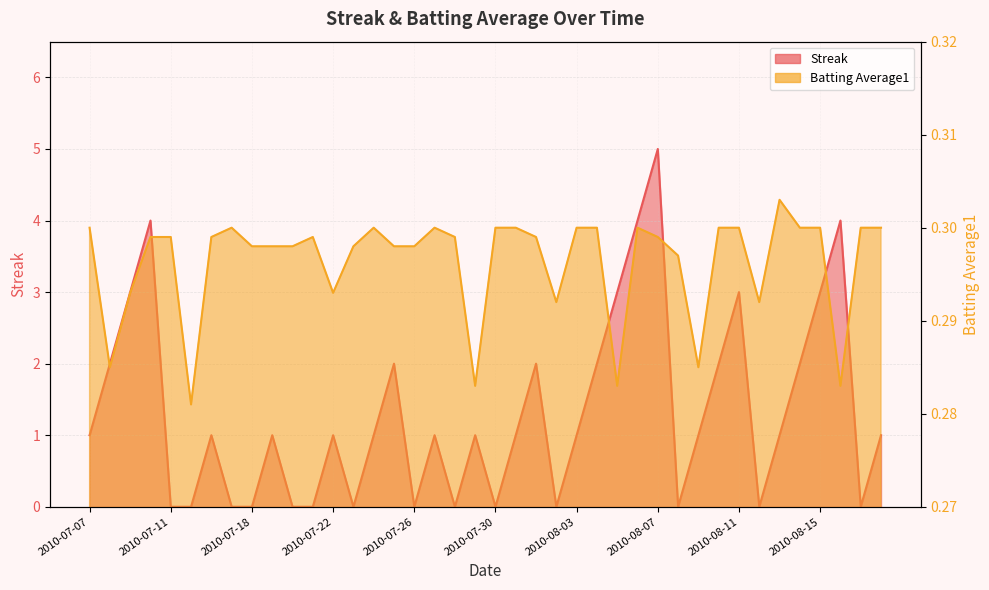

Which series changed the most between 2010-07-10 and 2010-07-15?

Streak